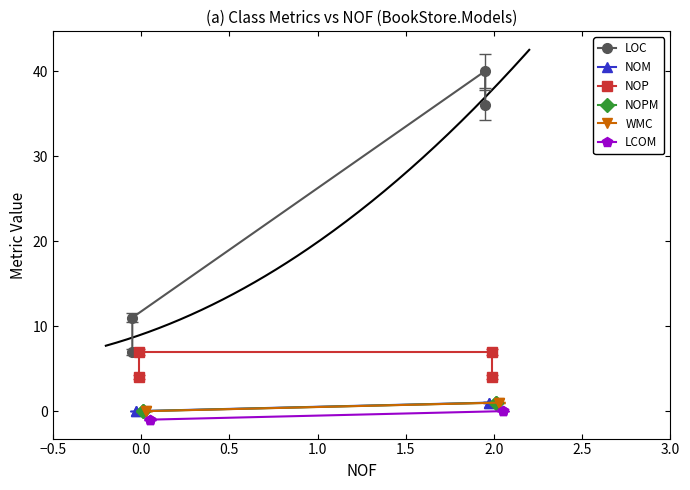

What is the minimum value for LCOM?

-1